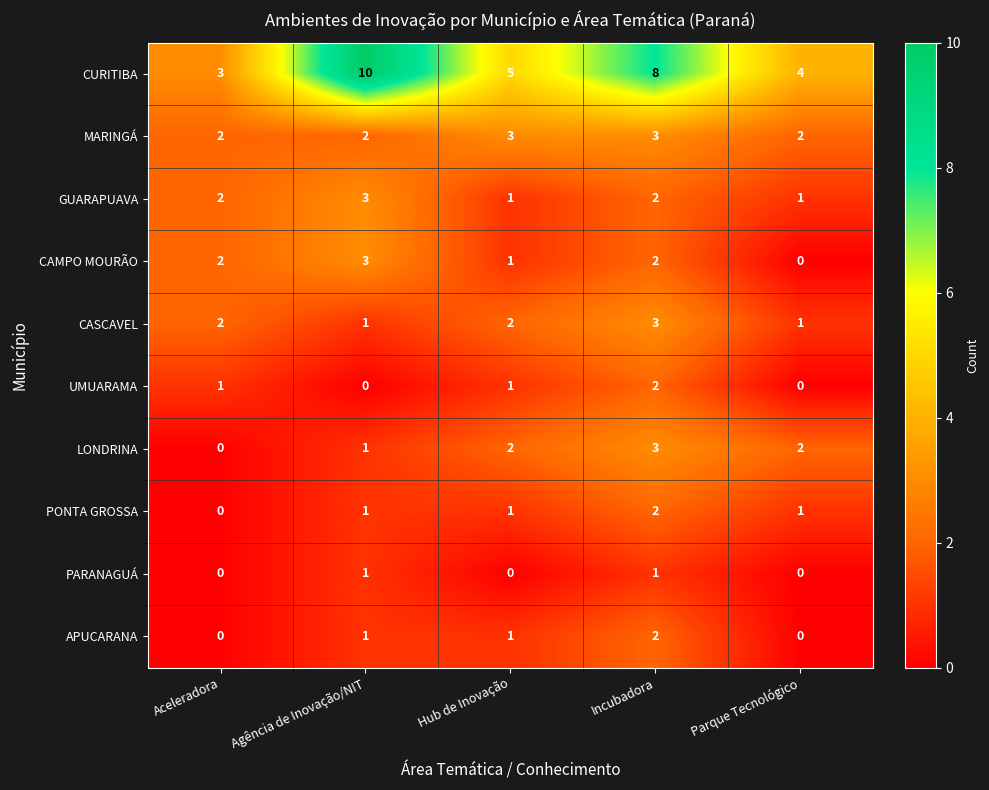

What is the total value across all series at Parque Tecnológico?

11